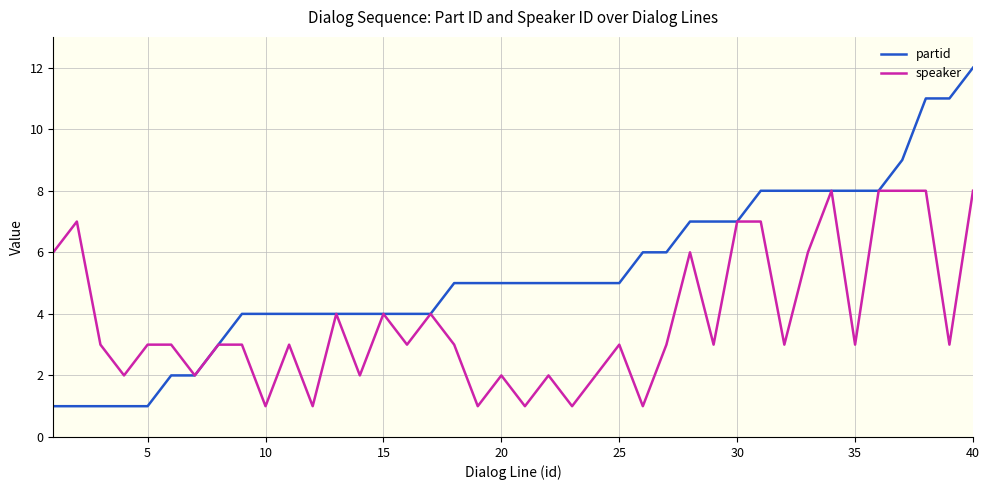

What is the sum of all speaker values?

151